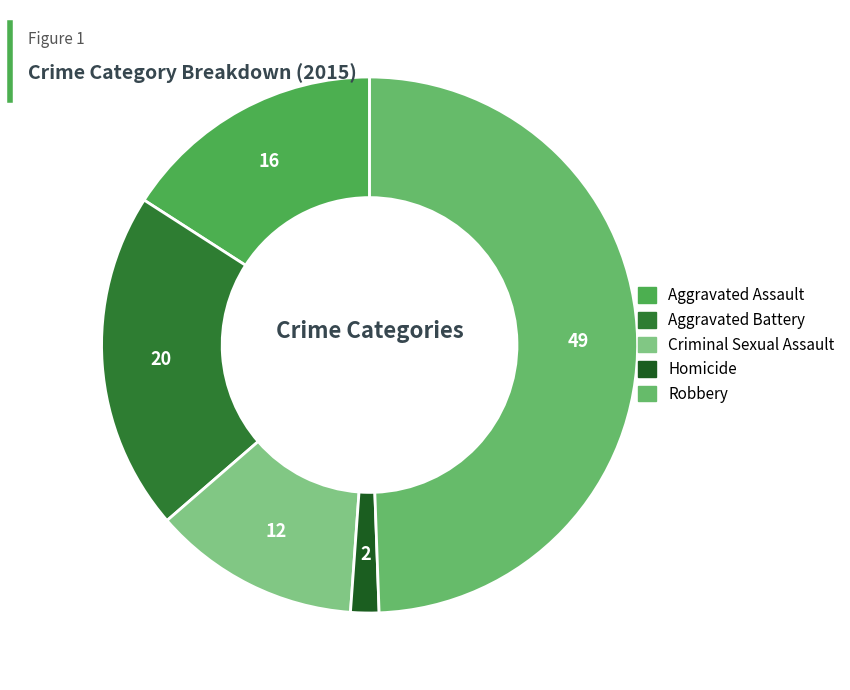

Is Criminal Sexual Assault the majority of the pie?

No